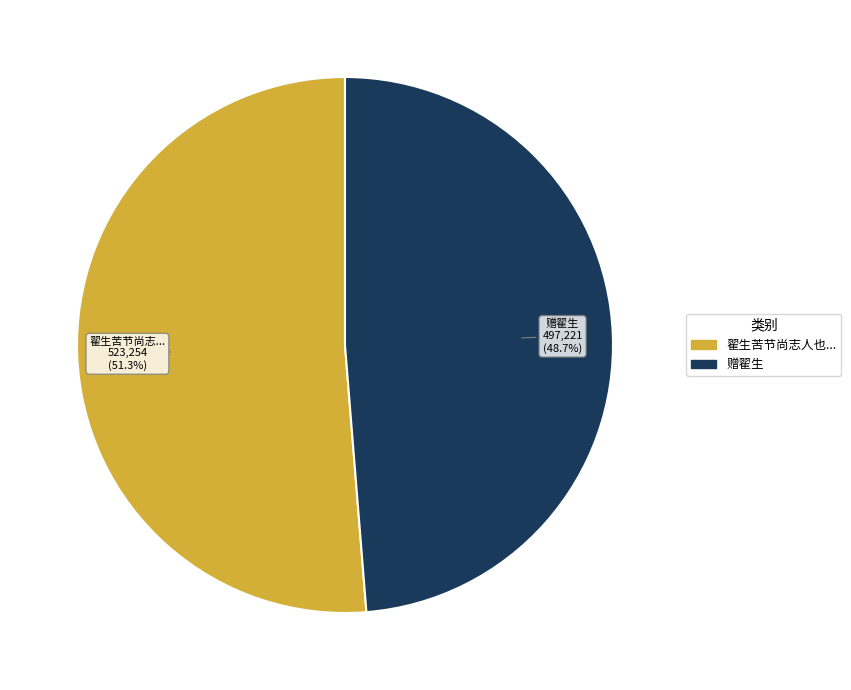

Is there any slice that represents more than half of the pie?

Yes